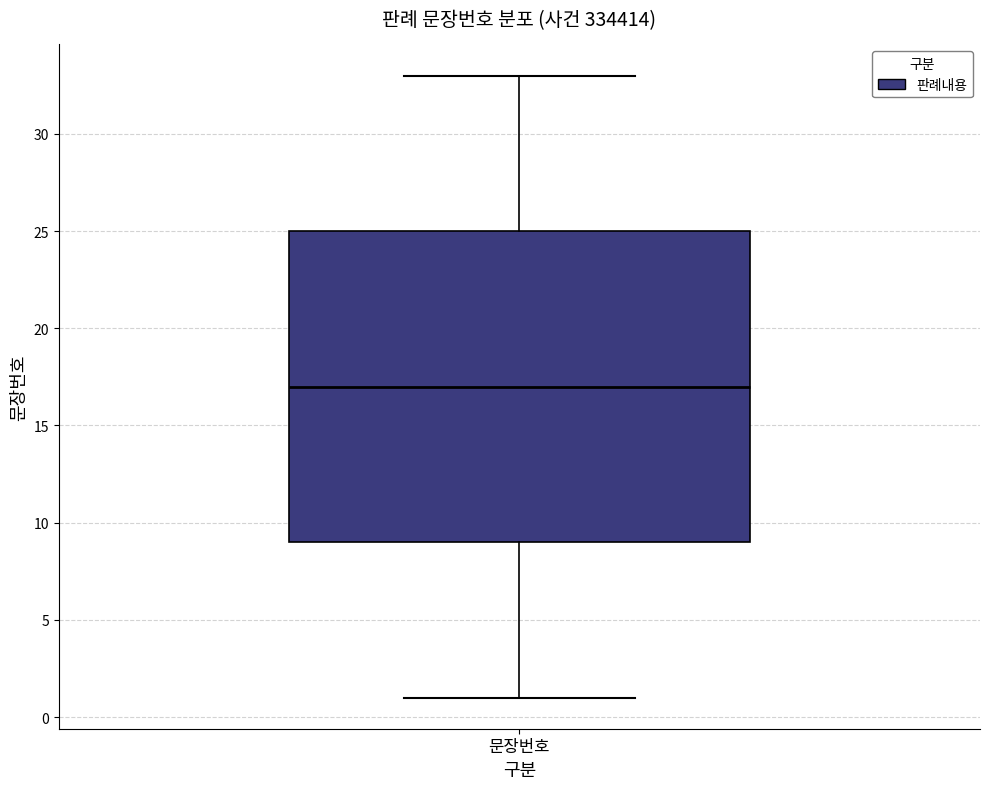

Transcribe this box plot: give where the median line is, the range the box spans, and where the two whiskers end, as read against the y-axis. The values are not printed on the chart, so give them approximately, as read against the axis.

median 17, box 9 to 25, whiskers 1 to 33